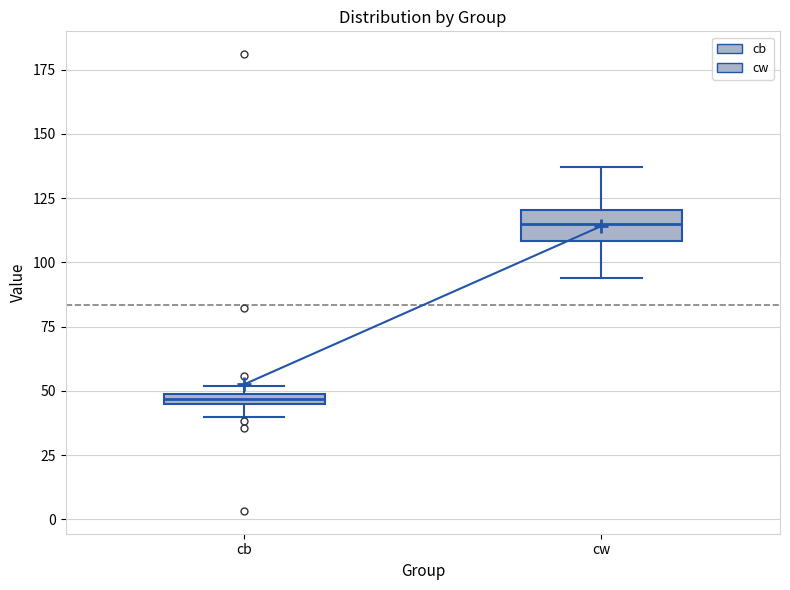

Where does the lower whisker of the box for cw end on the y-axis? The values are not printed on the chart, so give them approximately, as read against the axis.

95